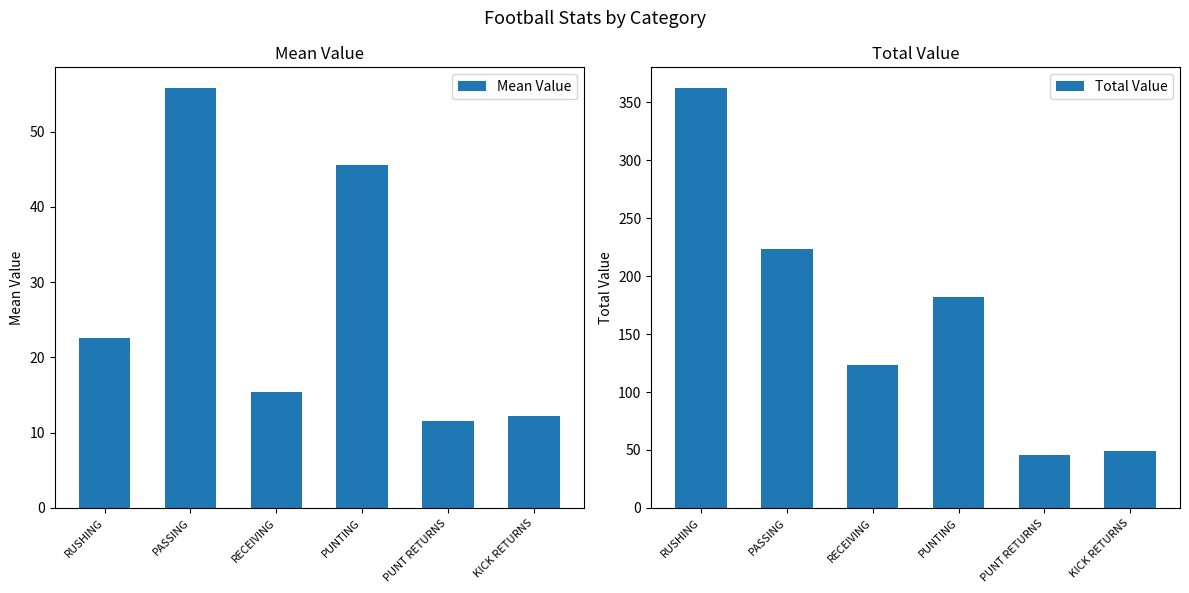

How many values in the Mean Value series are below 22?

3